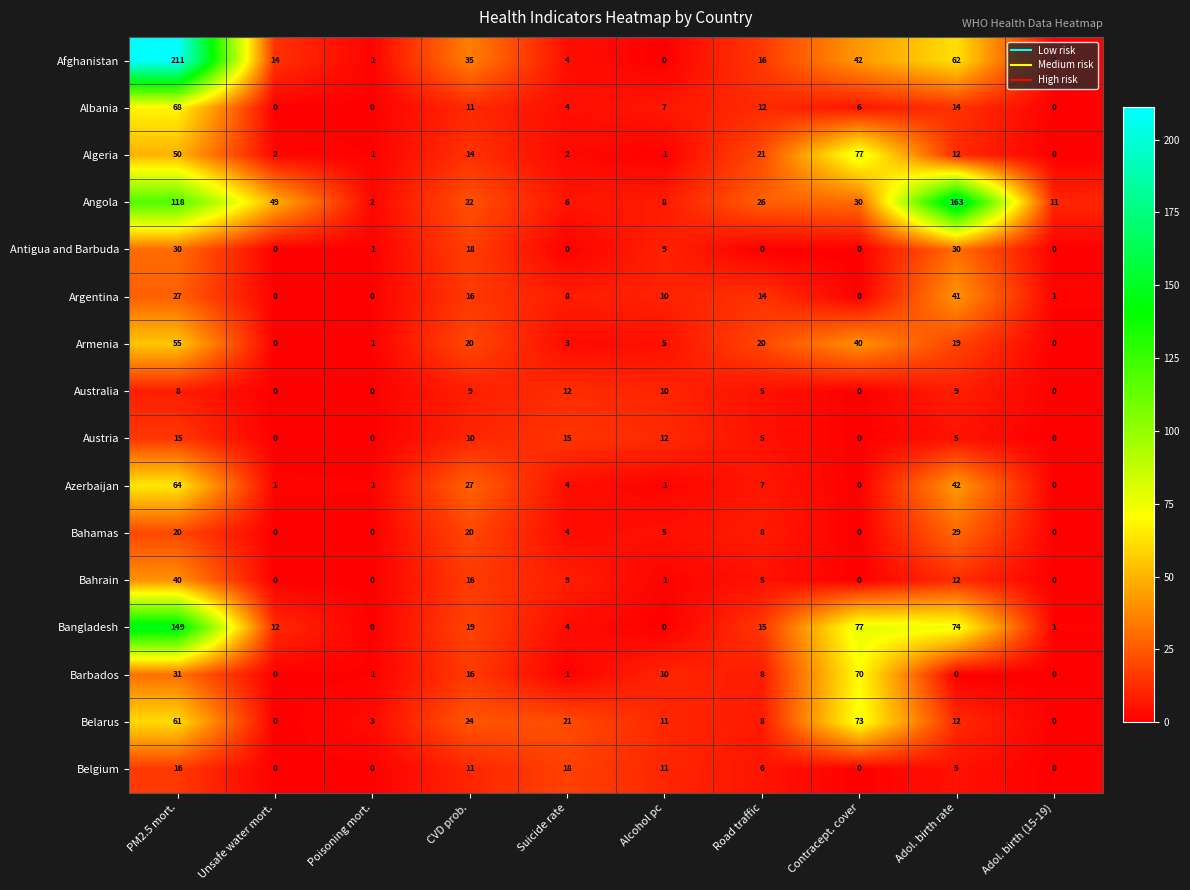

Which label corresponds to the largest value in the chart?

PM2.5 mort.